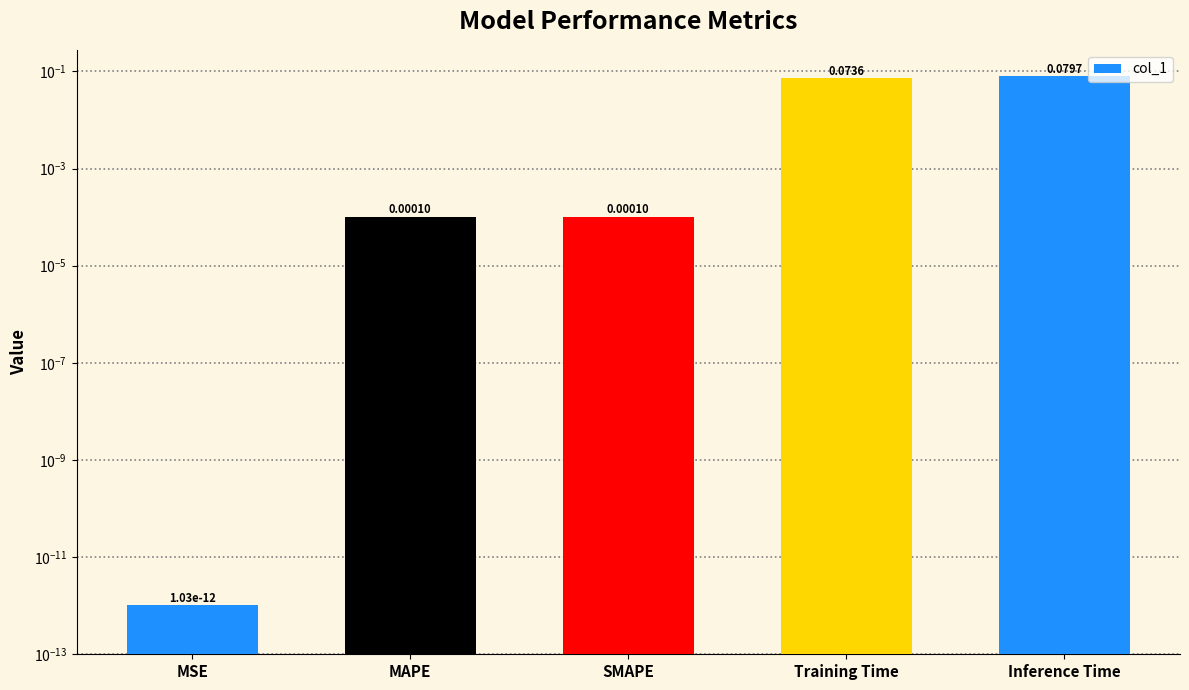

Rank the categories by value from highest to lowest.

Inference Time, Training Time, SMAPE, MAPE, MSE